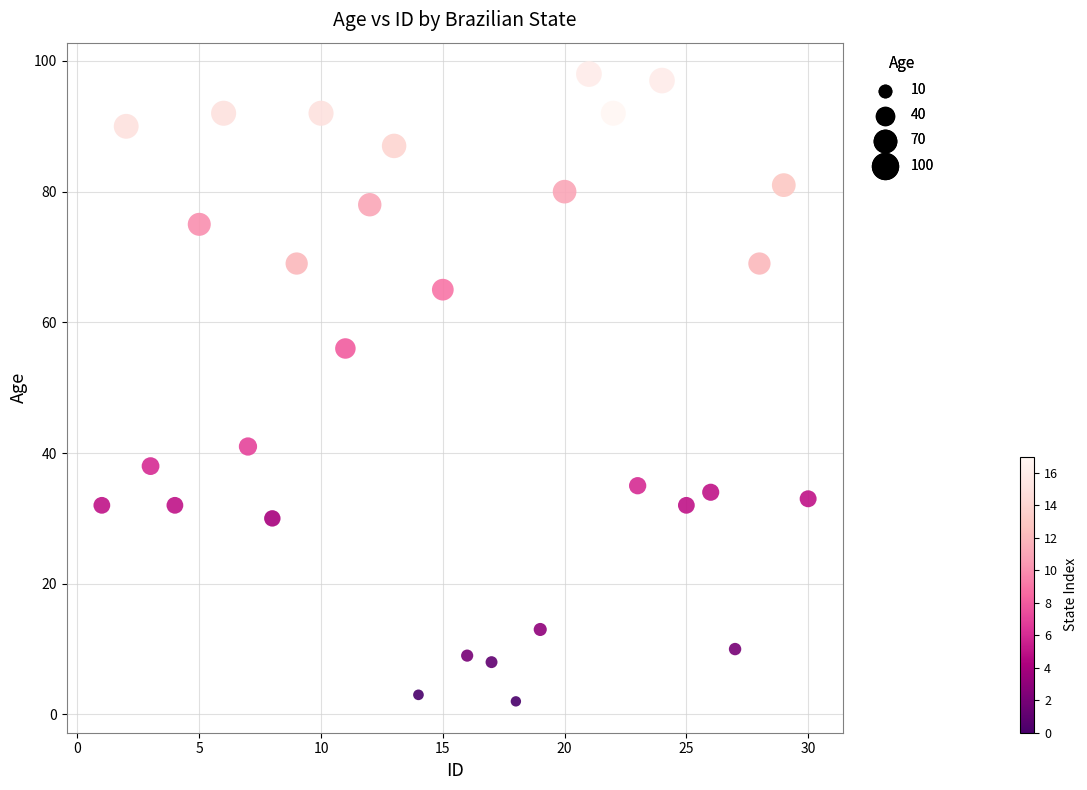

What is the range of X values (max minus min)?

29